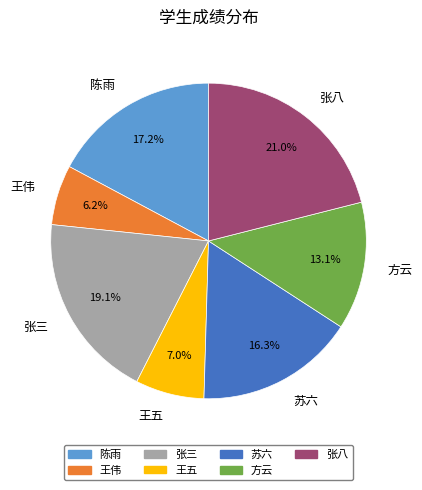

How many segments does this pie chart have?

7